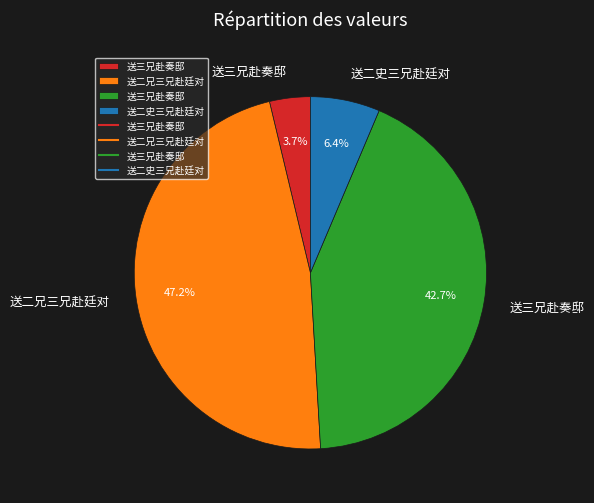

Is there a majority slice in this chart?

No